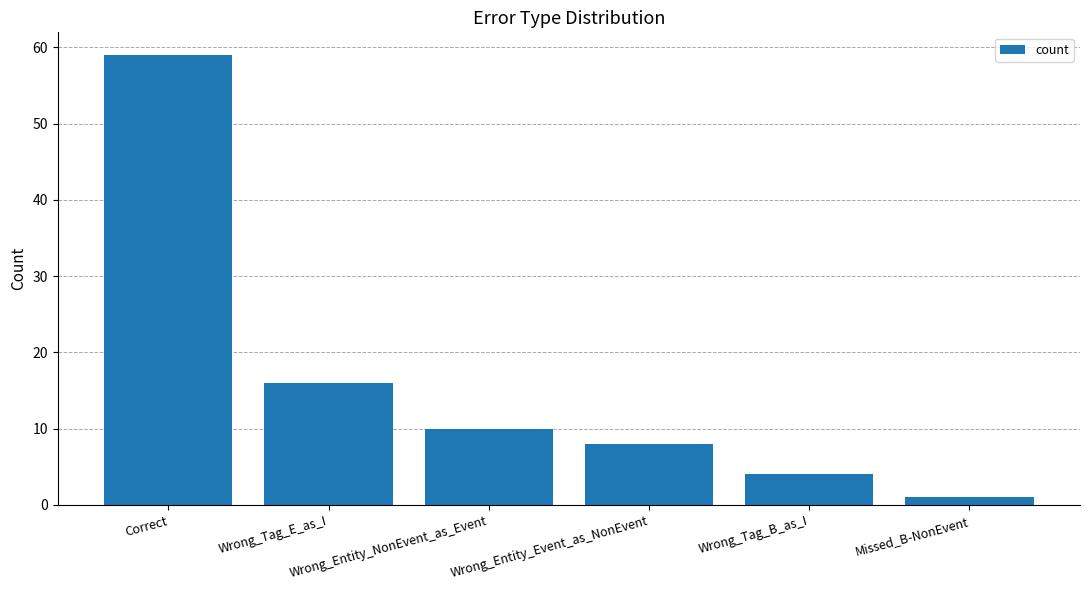

Rank the categories by value from lowest to highest.

Missed_B-NonEvent, Wrong_Tag_B_as_I, Wrong_Entity_Event_as_NonEvent, Wrong_Entity_NonEvent_as_Event, Wrong_Tag_E_as_I, Correct